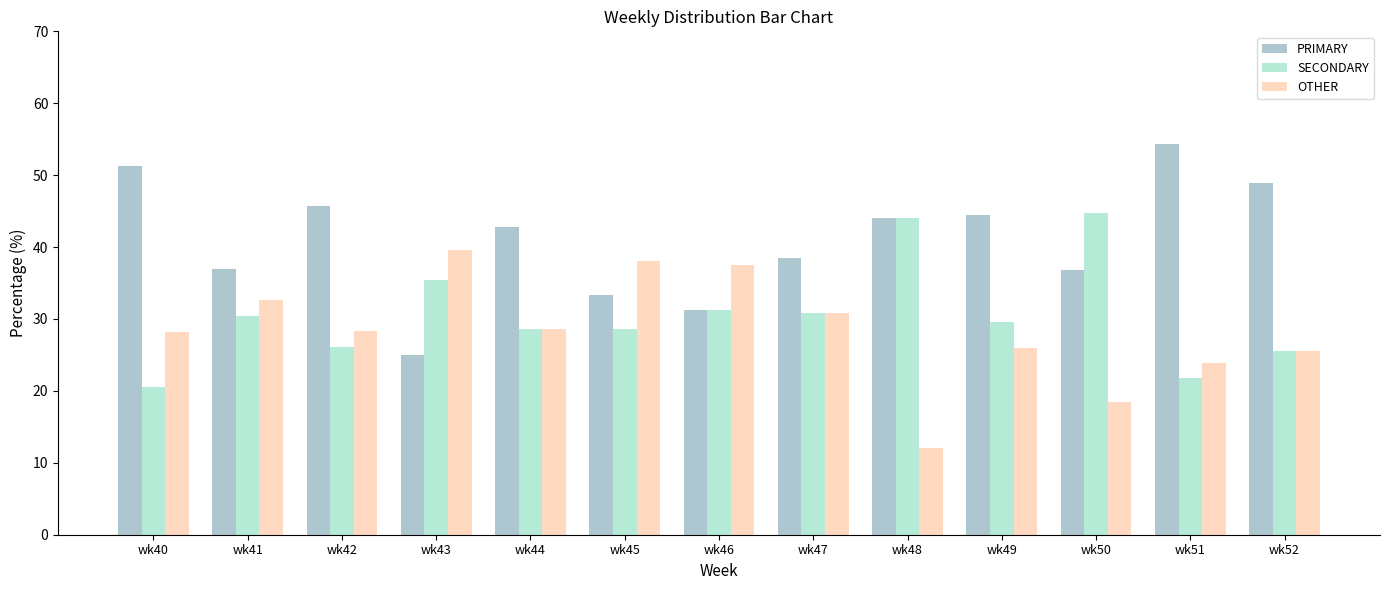

Which series has the largest range (max minus min)?

PRIMARY